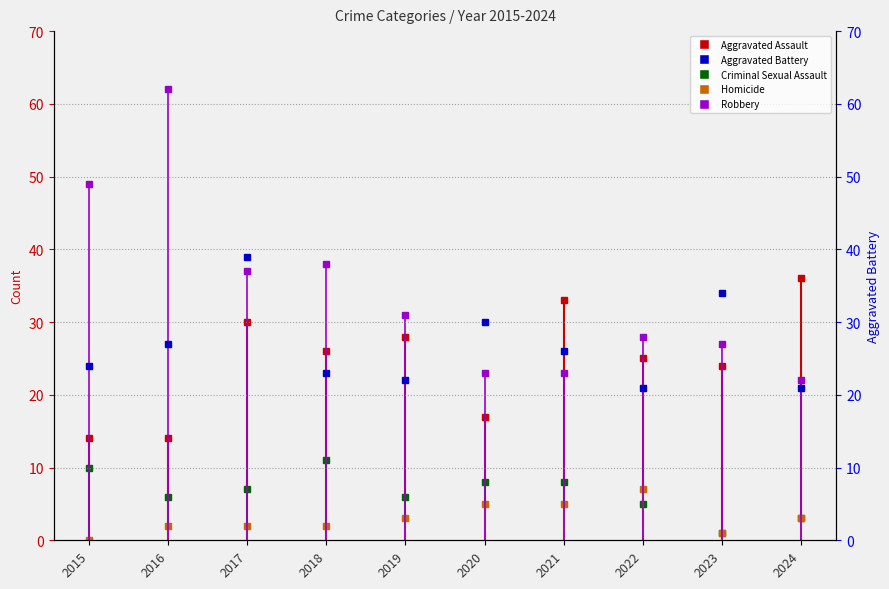

What are all the series names shown in the legend?

Aggravated Assault, Aggravated Battery, Criminal Sexual Assault, Homicide, Robbery